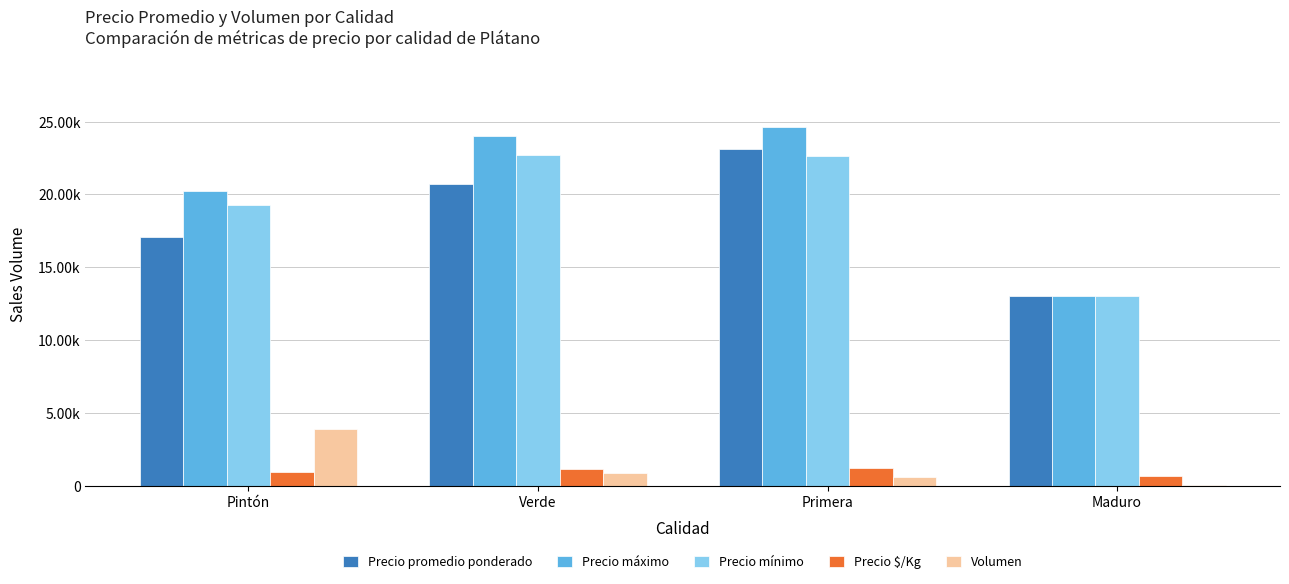

What is the label of the 3rd bar from the left?

Primera